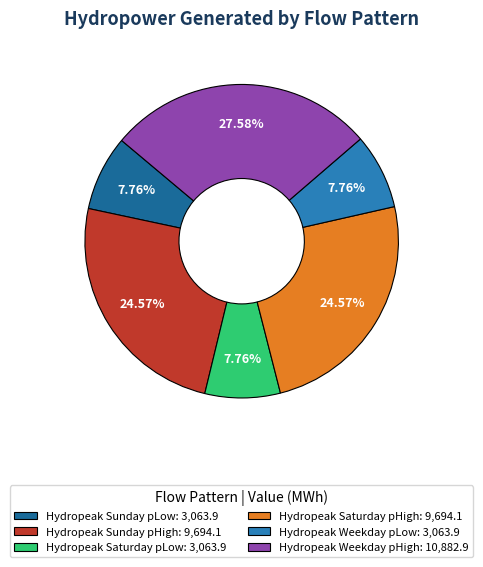

Is it true that Hydropeak Weekday pHigh is 16% of the pie?

False